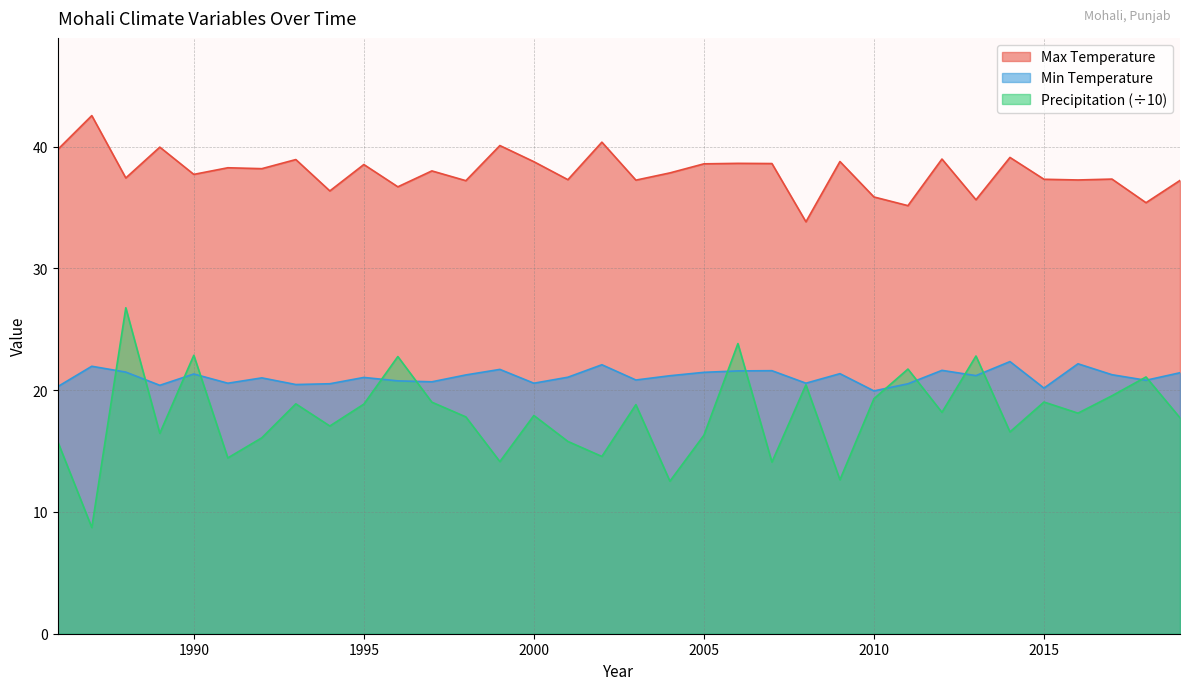

What is the value of the Max Temperature point at the 24th from the left?

38.8